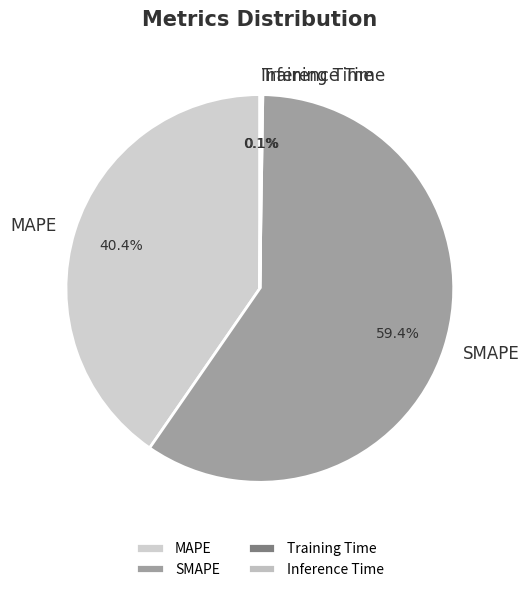

Which slice represents more than half of the pie?

SMAPE